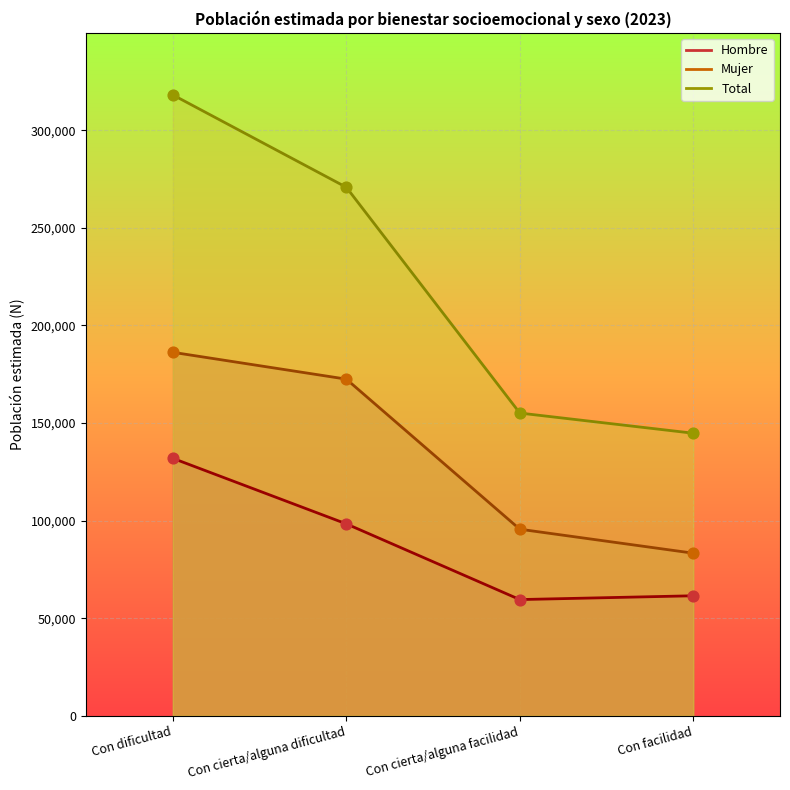

Which series contains the lowest Y value?

Hombre